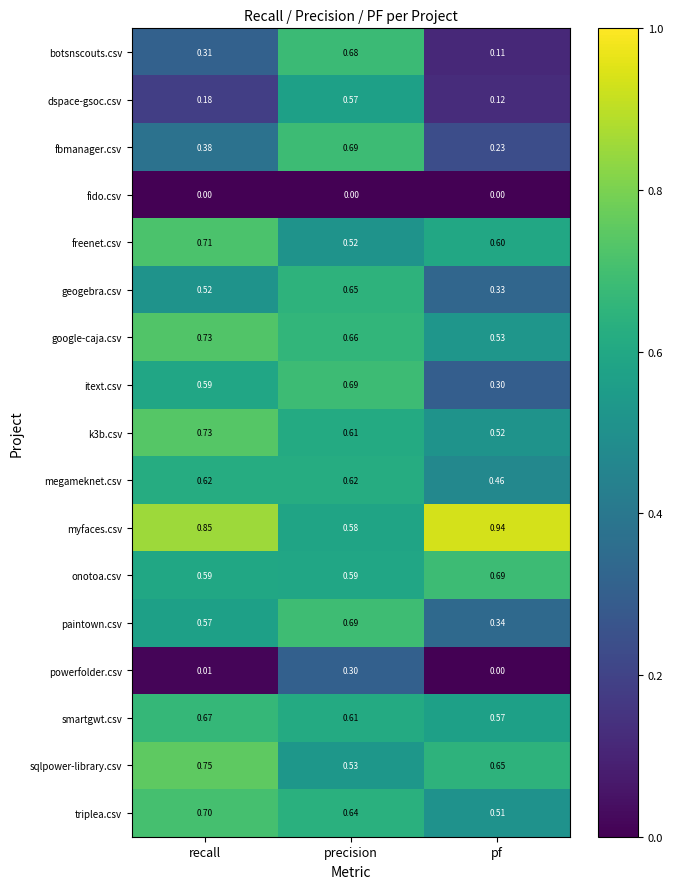

At which label does paintown.csv reach its minimum?

pf